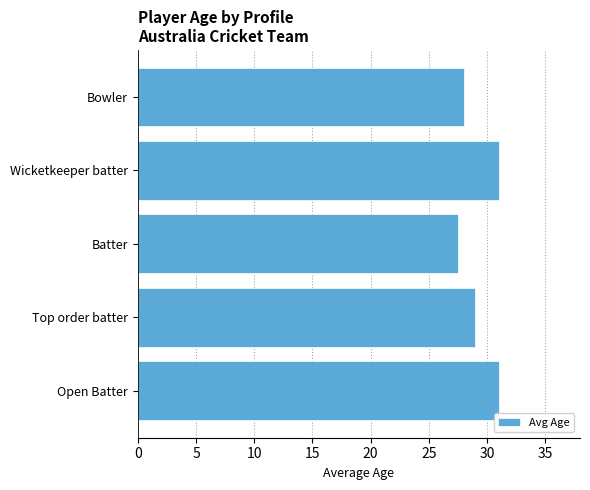

What is the change in value from Top order batter to Batter?

-1.5